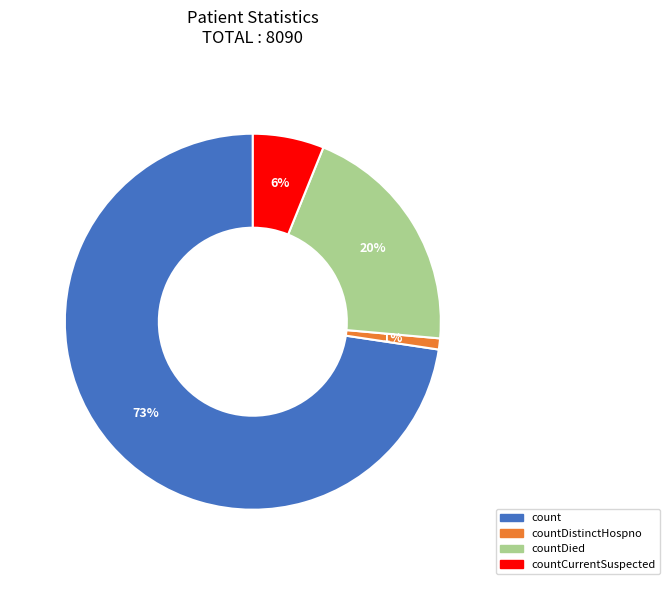

To the nearest percent, what is the difference between the largest and smallest slice percentages?

72%